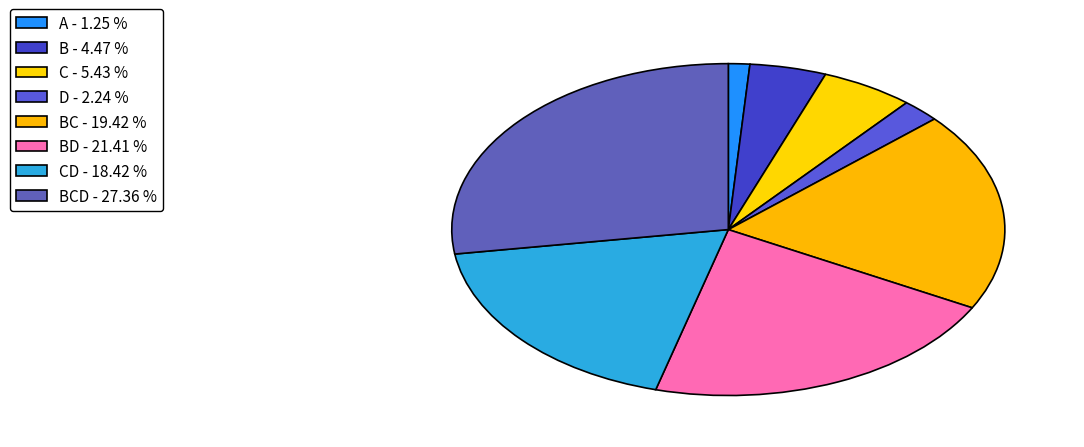

Is there a majority slice in this chart?

No